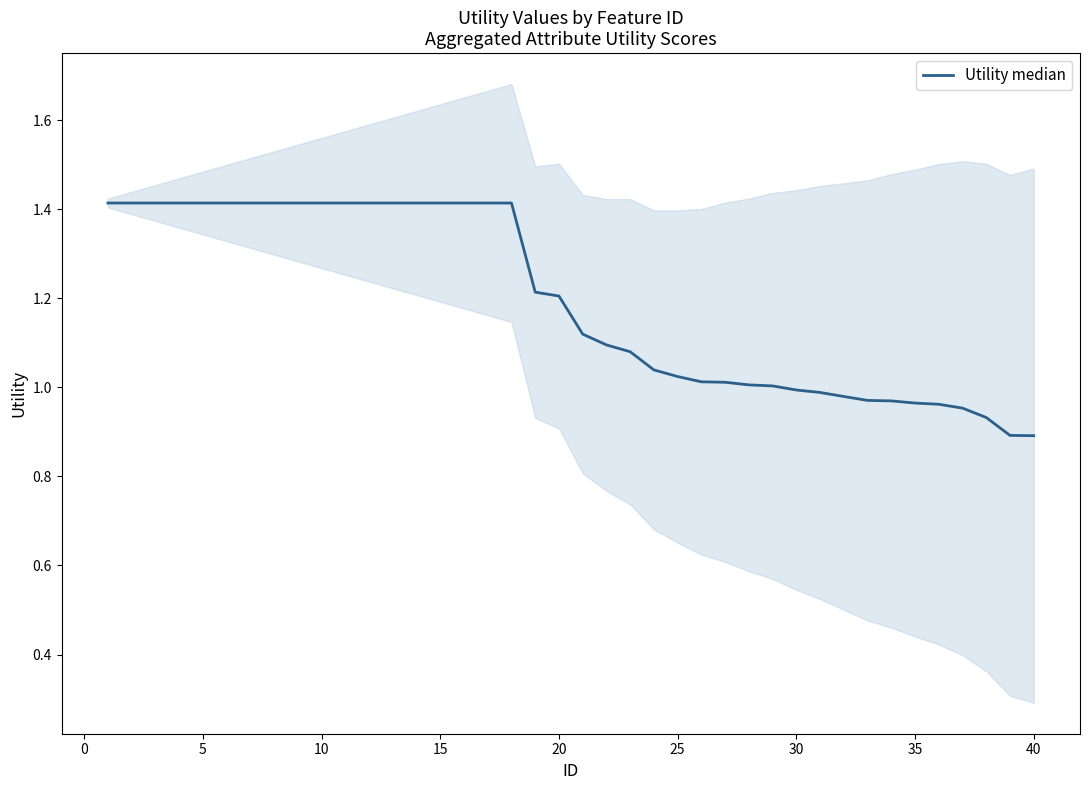

What is the greatest value displayed?

1.4